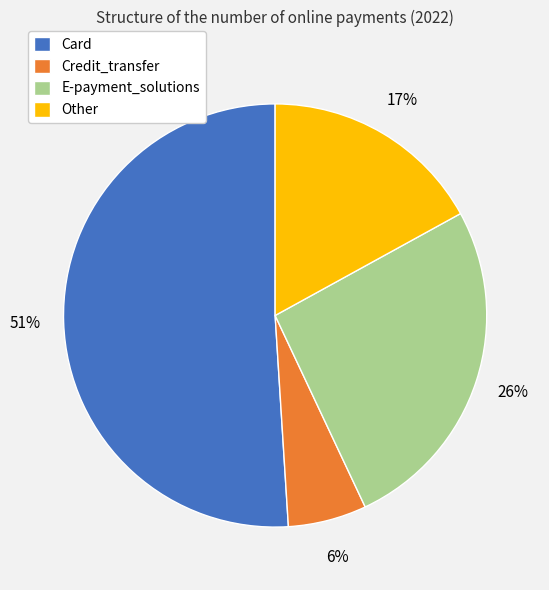

Which has a higher value, E-payment_solutions or Other?

E-payment_solutions